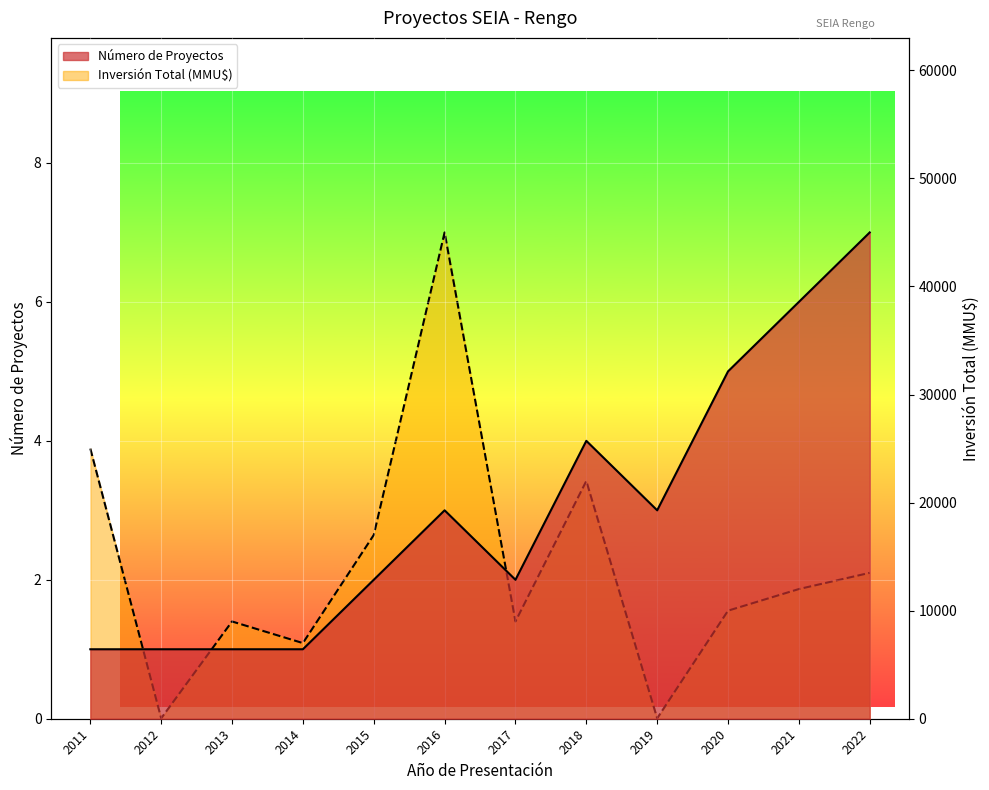

How many values in the Número de Proyectos series exceed 3?

4